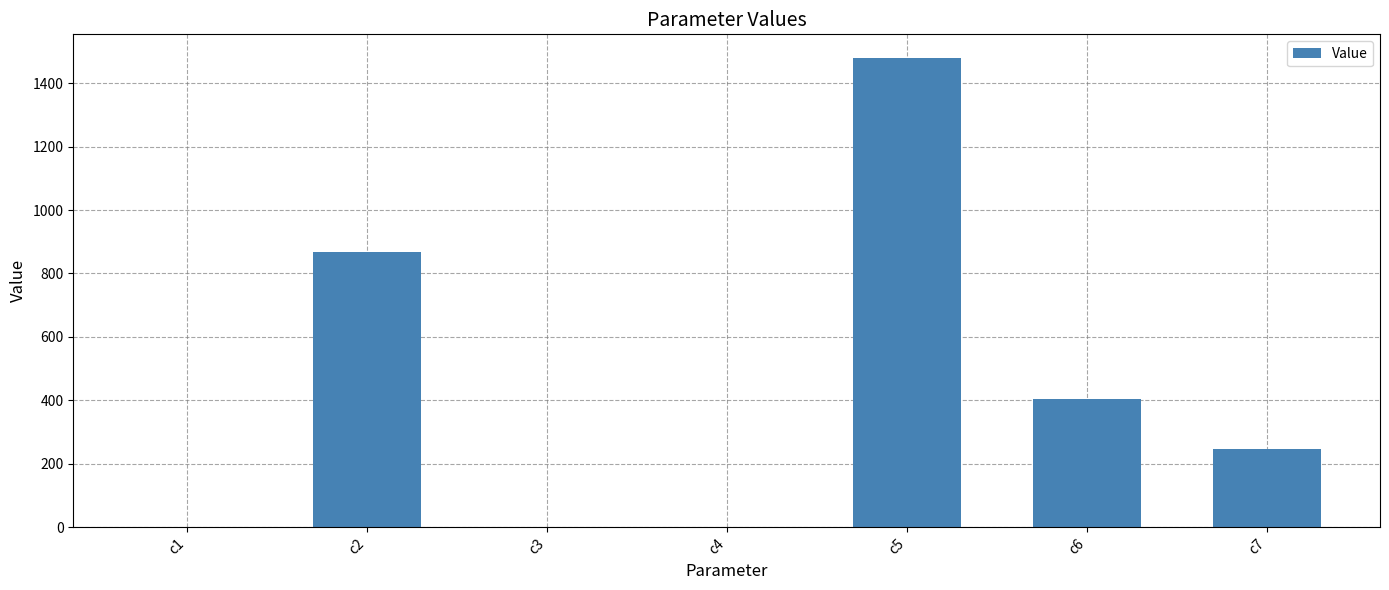

Which has a higher value, c2 or c6?

c2